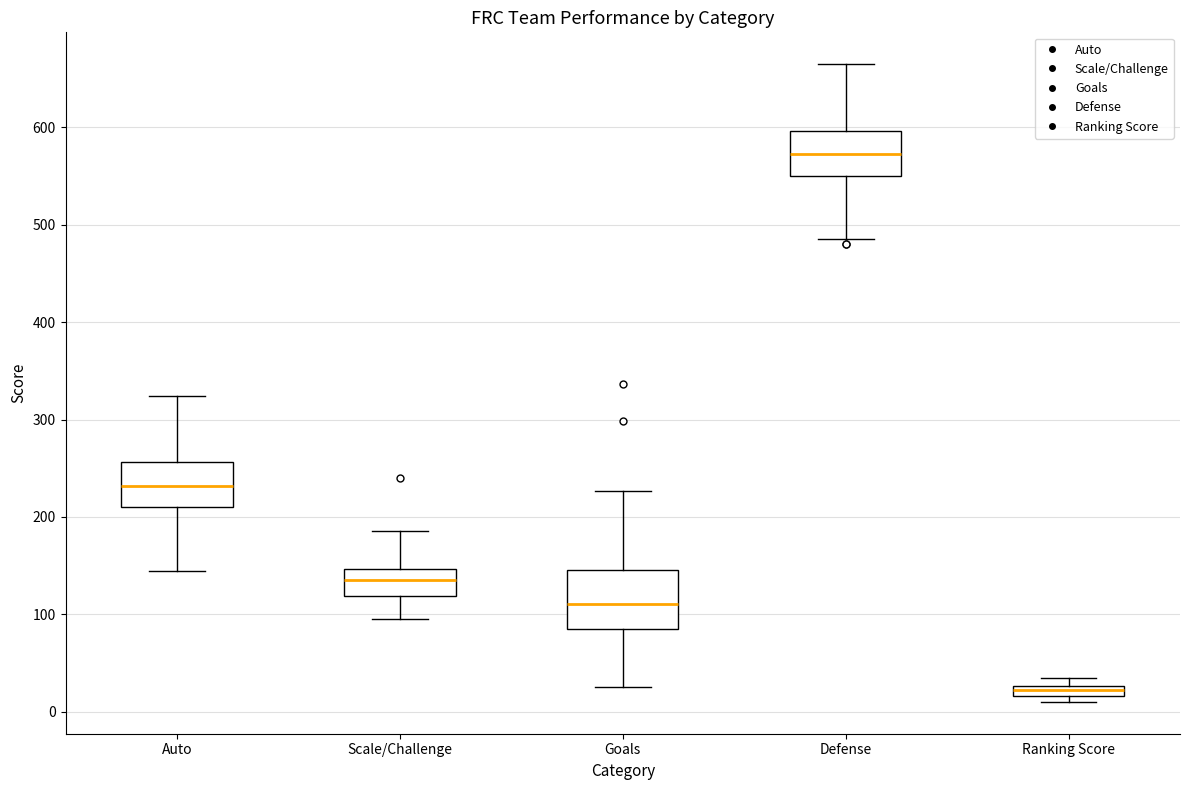

Which box's median line is the lowest?

Ranking Score